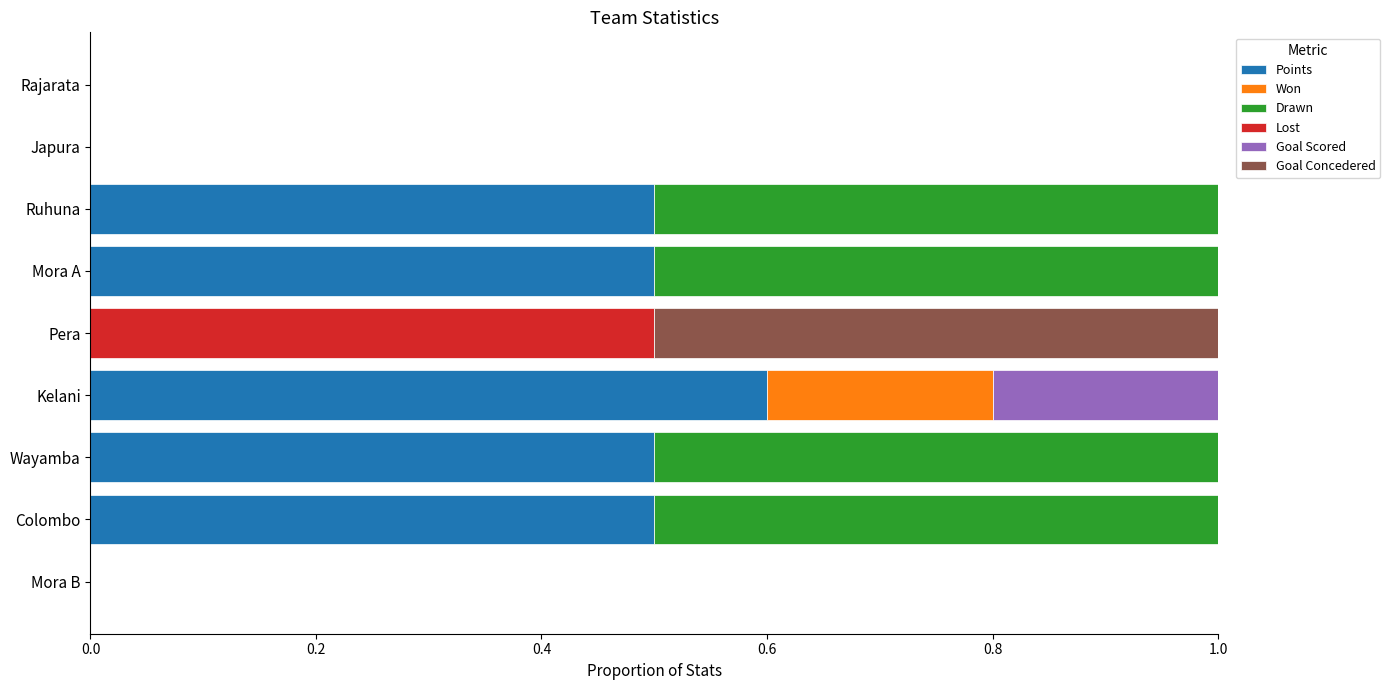

At which label does Points reach its peak?

Kelani